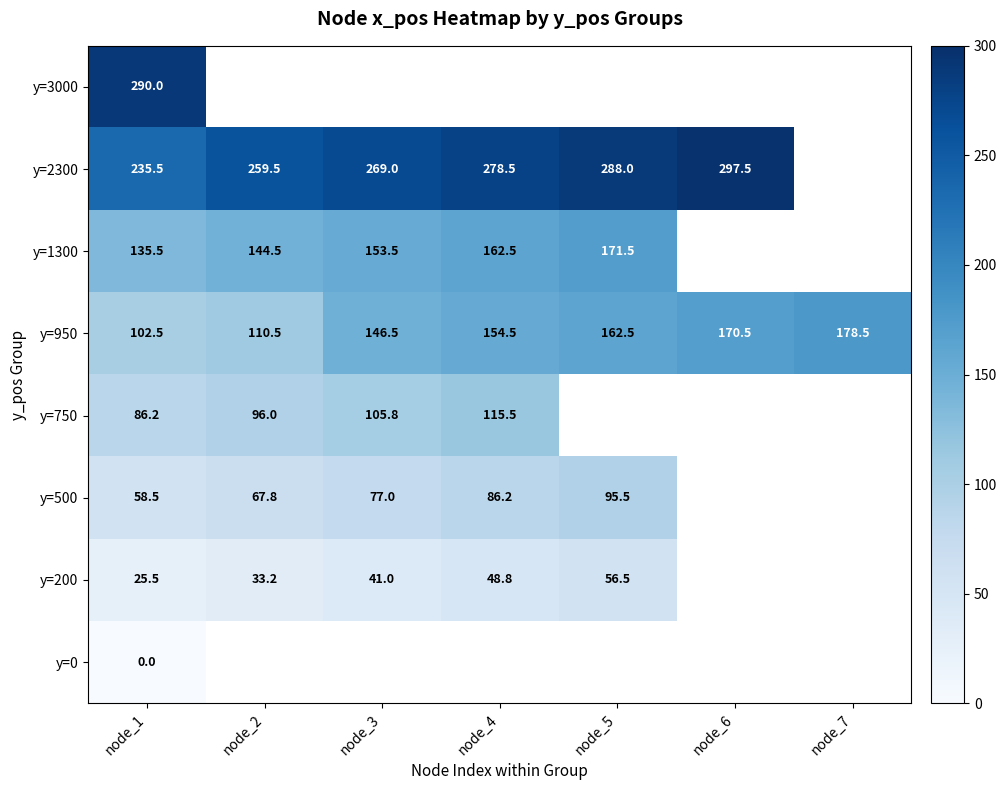

True or false: y=950 has a value of 146.5 at node_3.

True